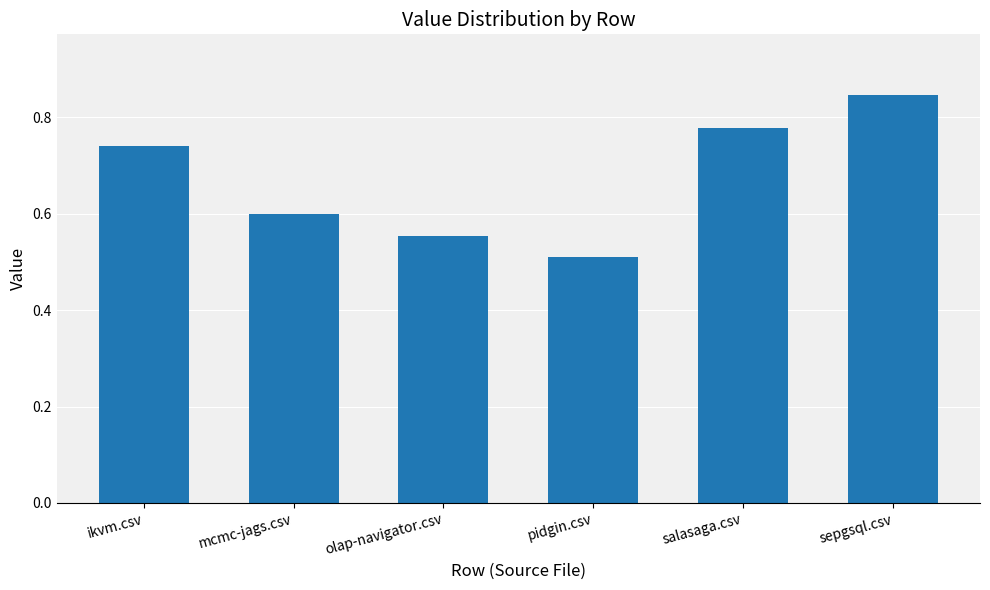

Count the values in the range 0 to 1.

6